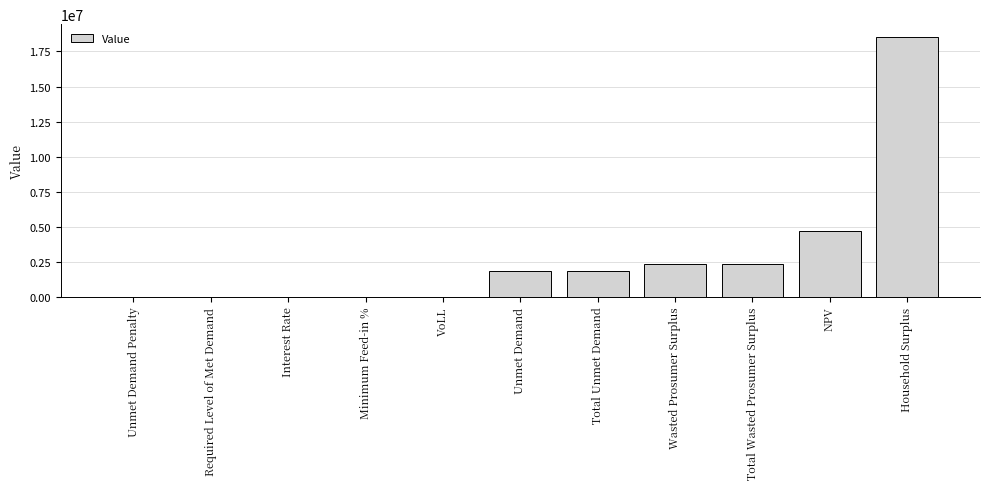

The value at Total Unmet Demand is 402785.7. True or false?

False